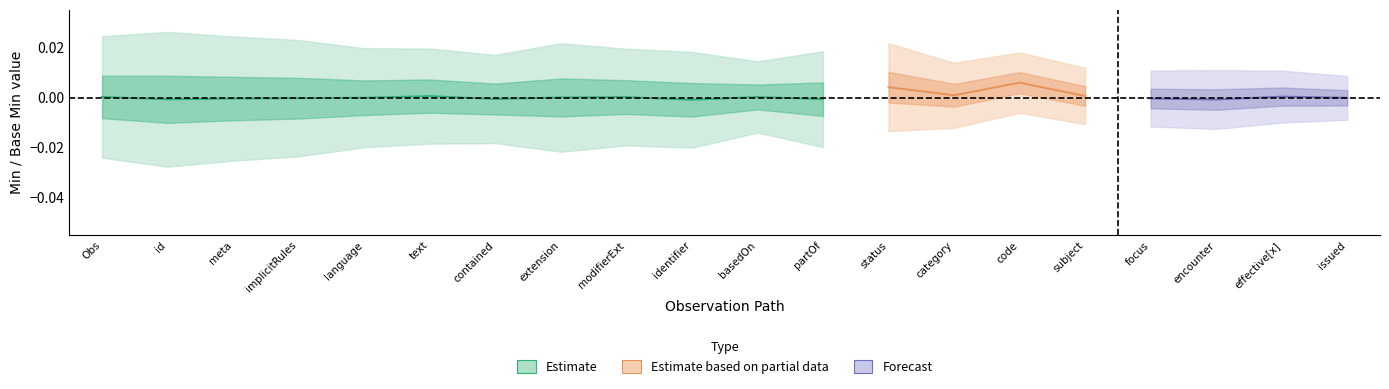

Which series has the widest spread of values?

Estimate